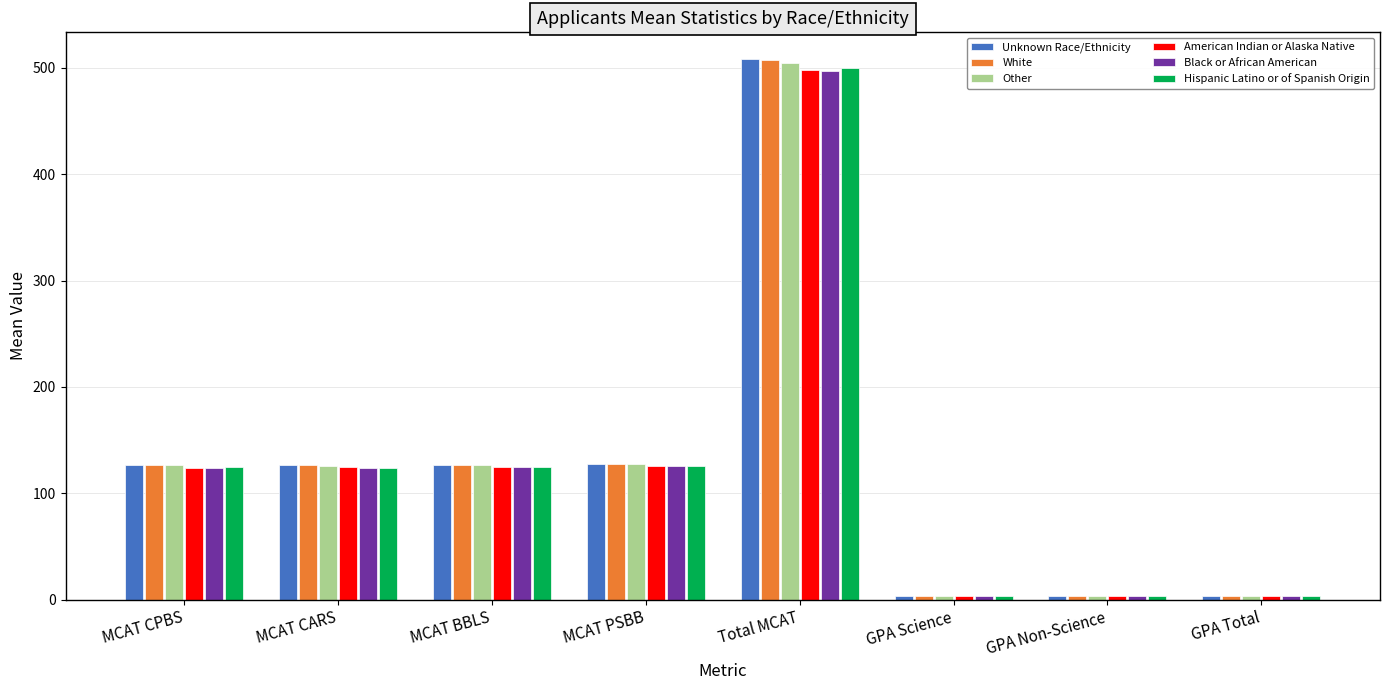

What is the maximum value shown in the chart?

508.1